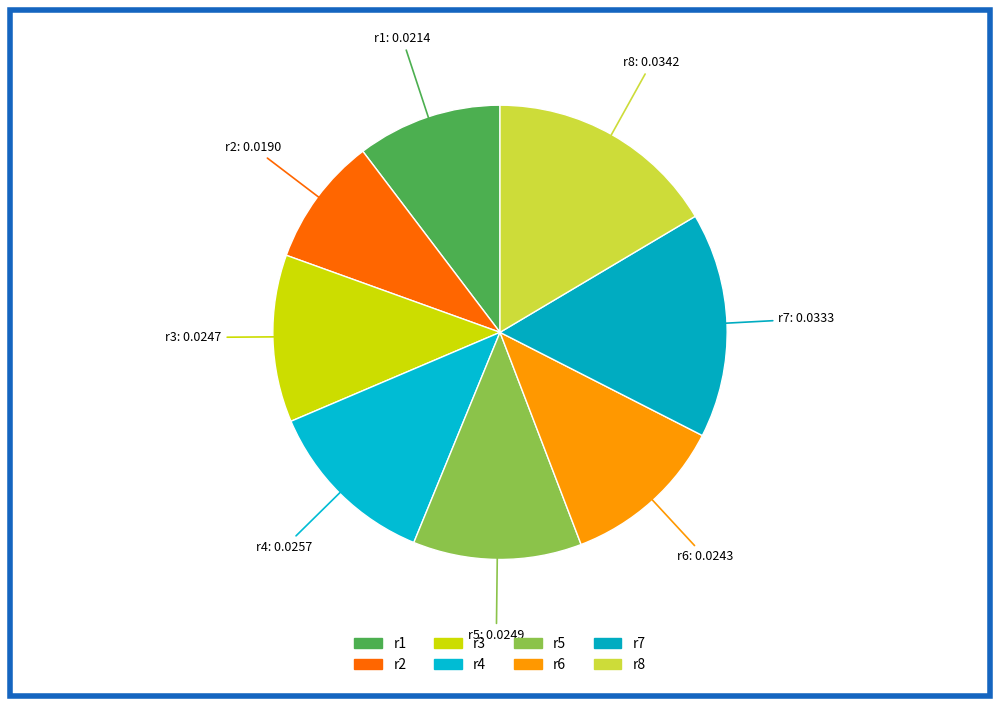

How many slices are in this pie chart?

8